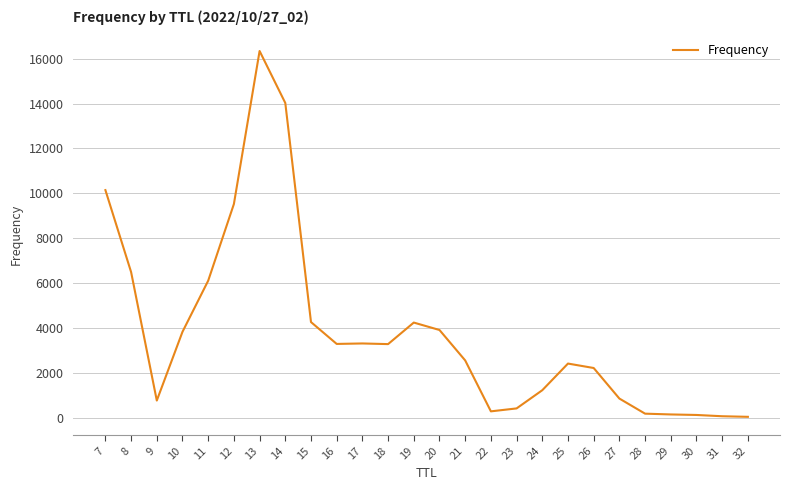

What is the greatest value displayed?

16342